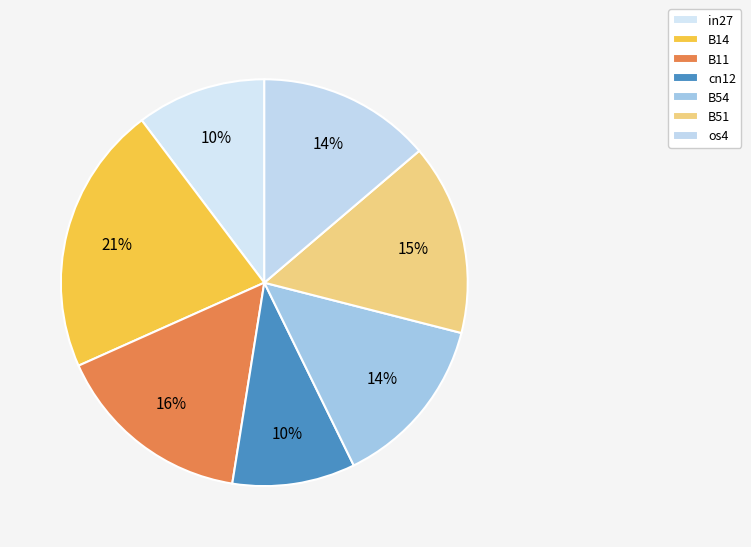

True or false: B54 accounts for 19% of the total.

False